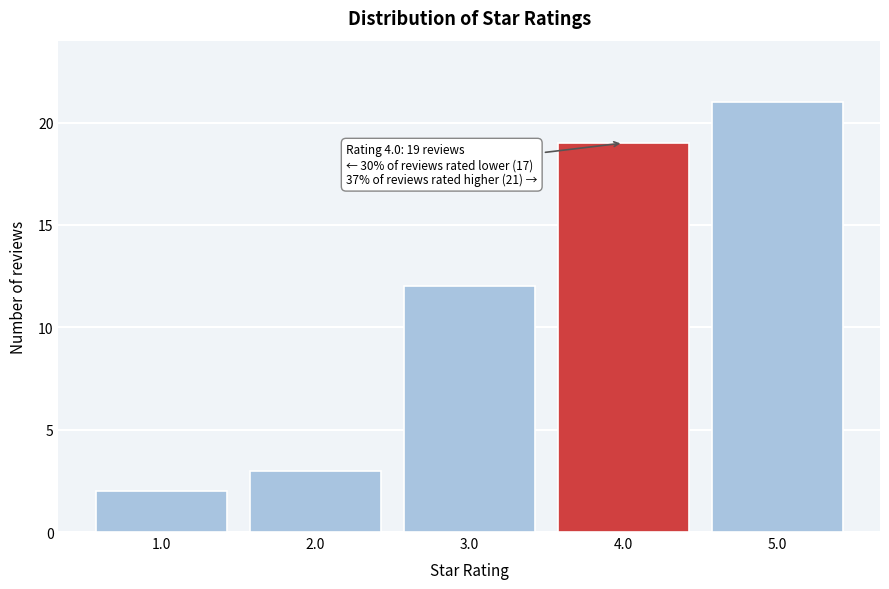

Reading left to right, what are all the values shown in this chart?

1.0=2	2.0=3	3.0=12	4.0=19	5.0=21